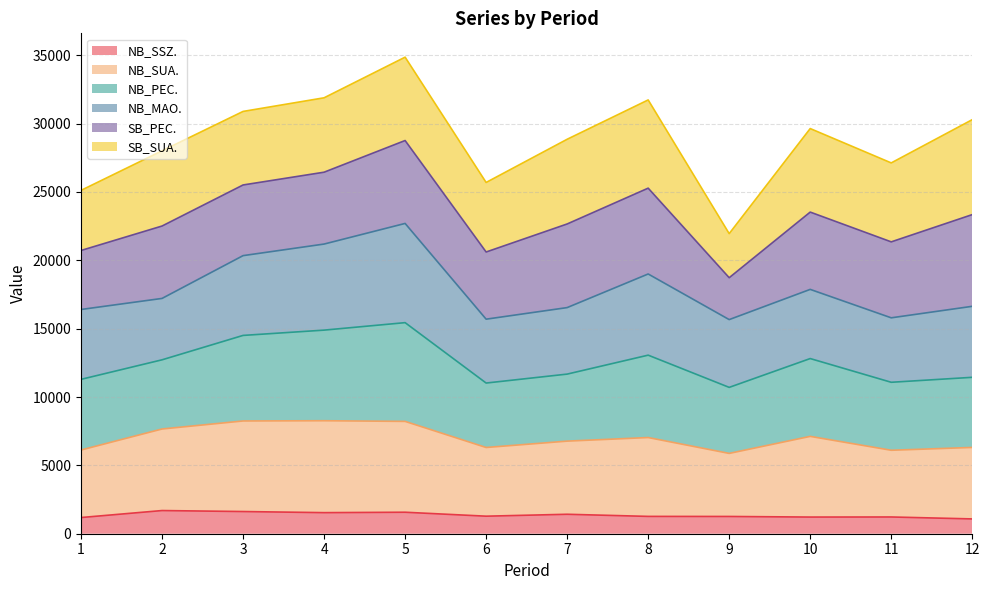

The value of NB_SSZ. at 2 is 1695. True or false?

True